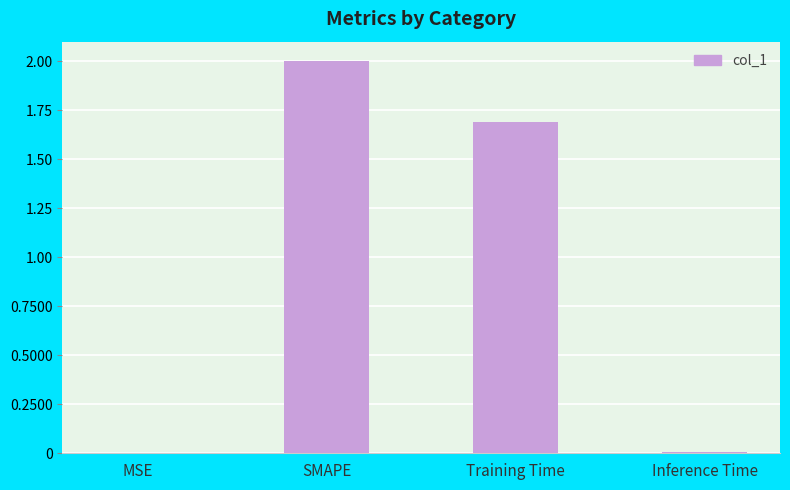

What is the average value?

0.9